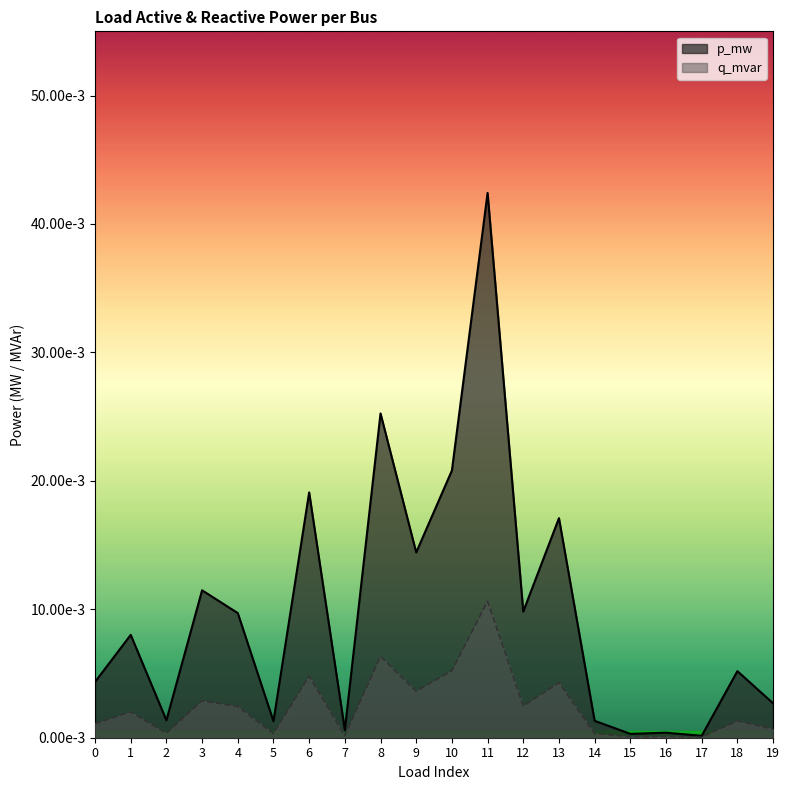

Which series has the largest total across all categories?

p_mw